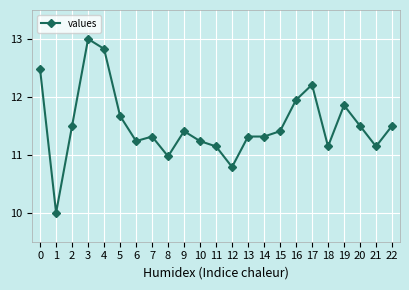

Is this an area chart (filled region under the line)?

No